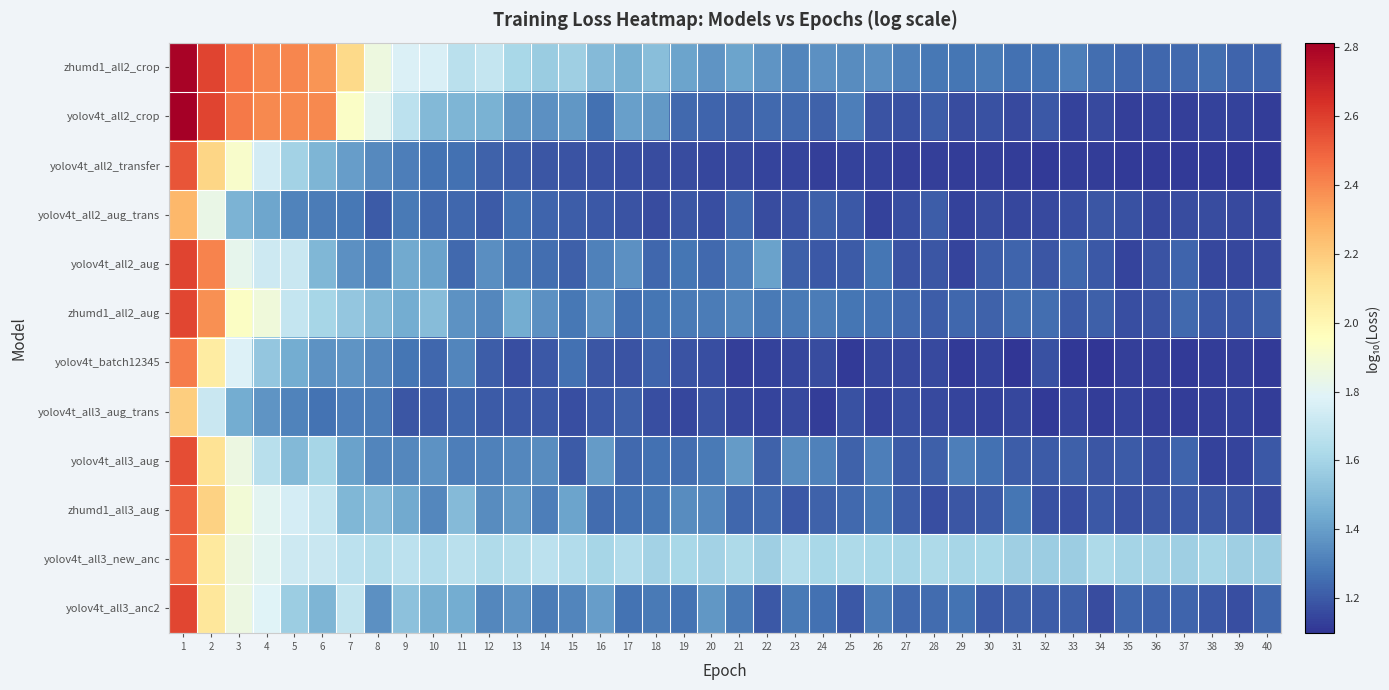

At 14, list the series in order from largest to smallest.

yolov4t_all3_new_anc, zhumd1_all2_crop, zhumd1_all2_aug, yolov4t_all2_crop, yolov4t_all3_aug, zhumd1_all3_aug, yolov4t_all3_anc2, yolov4t_all2_aug, yolov4t_all2_aug_trans, yolov4t_all3_aug_trans, yolov4t_batch12345, yolov4t_all2_transfer